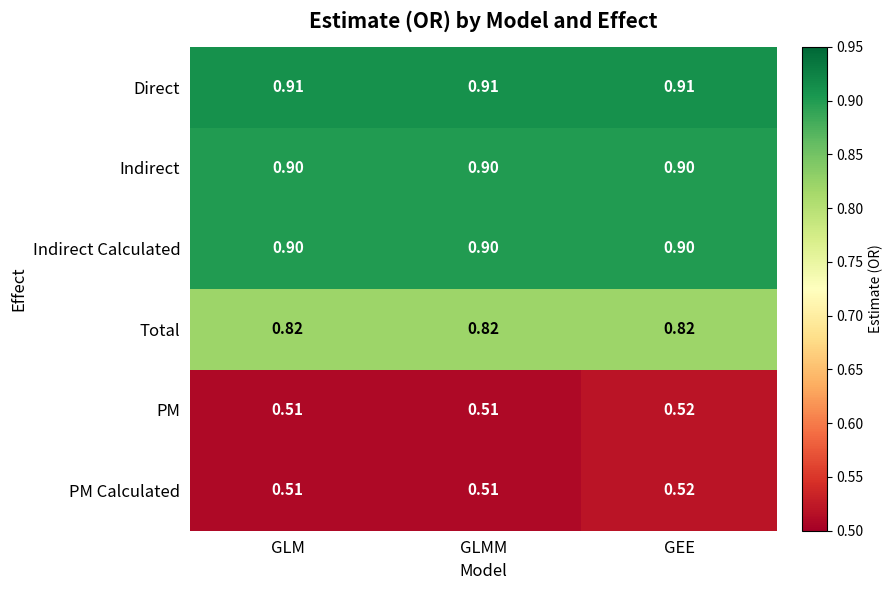

Is the value of Indirect at GEE greater than the value of PM Calculated at GLM?

Yes